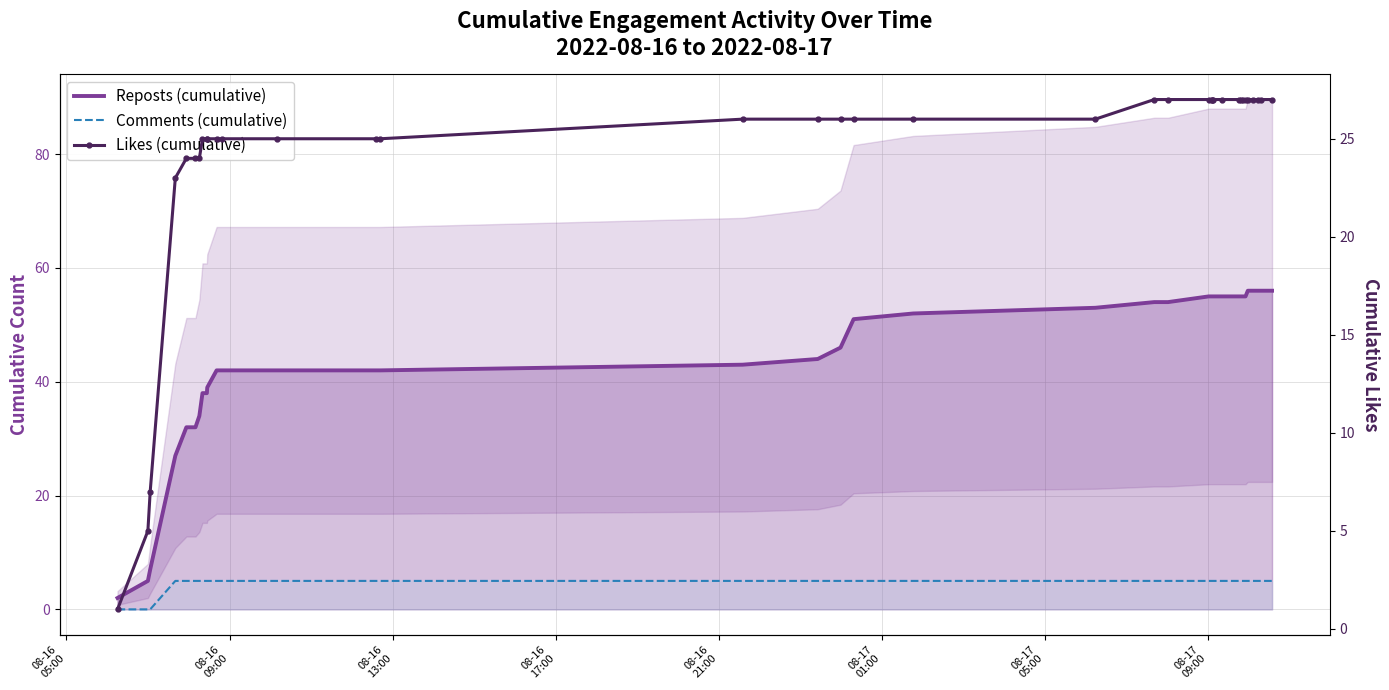

What is the highest value of the Comments (cumulative) series?

5